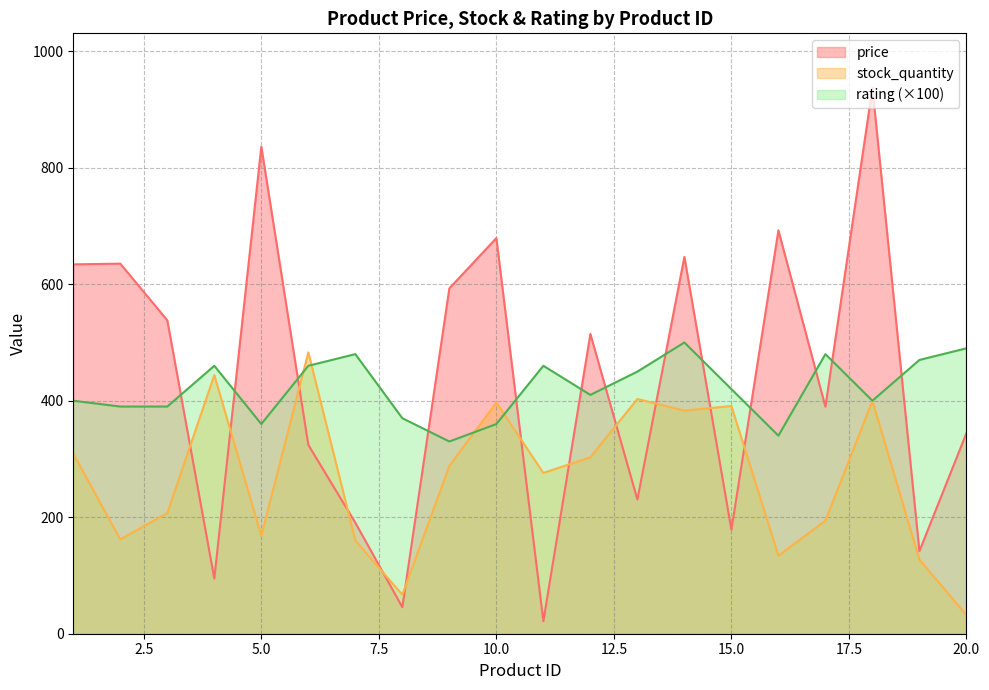

What is the value of the rating point at the 19th from the left?

470.0